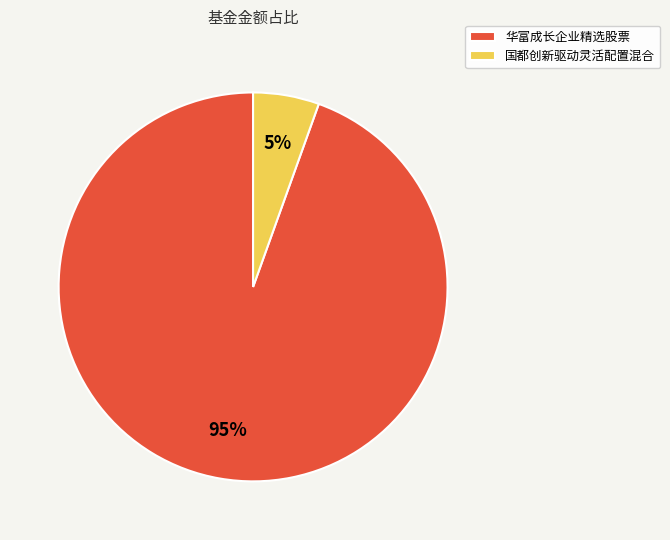

Is it true that 华富成长企业精选股票 is 95% of the pie?

True